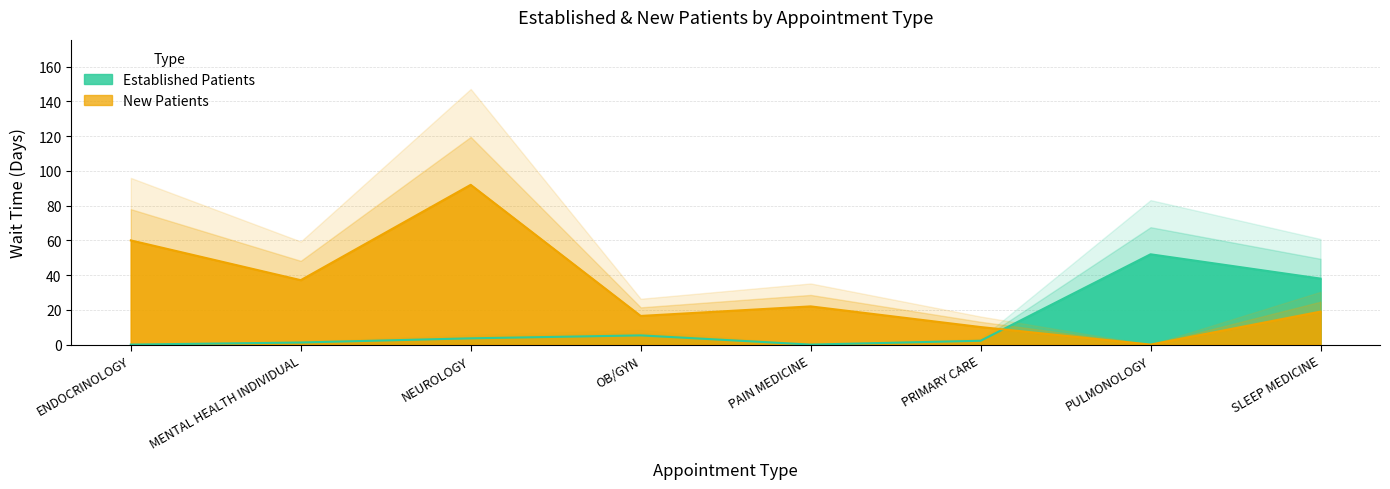

What are all the series names shown in the legend?

EstablishedPatients, NewPatients